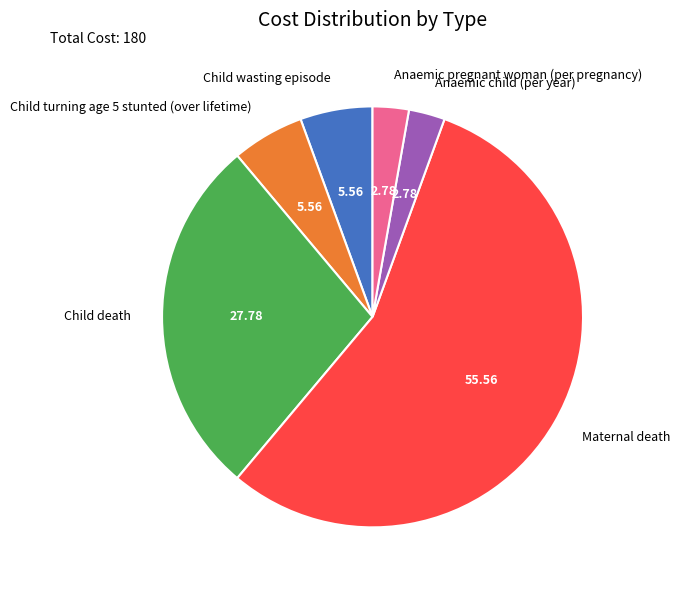

Is the sum of Anaemic pregnant woman (per pregnancy) and Anaemic child (per year) greater than half?

No